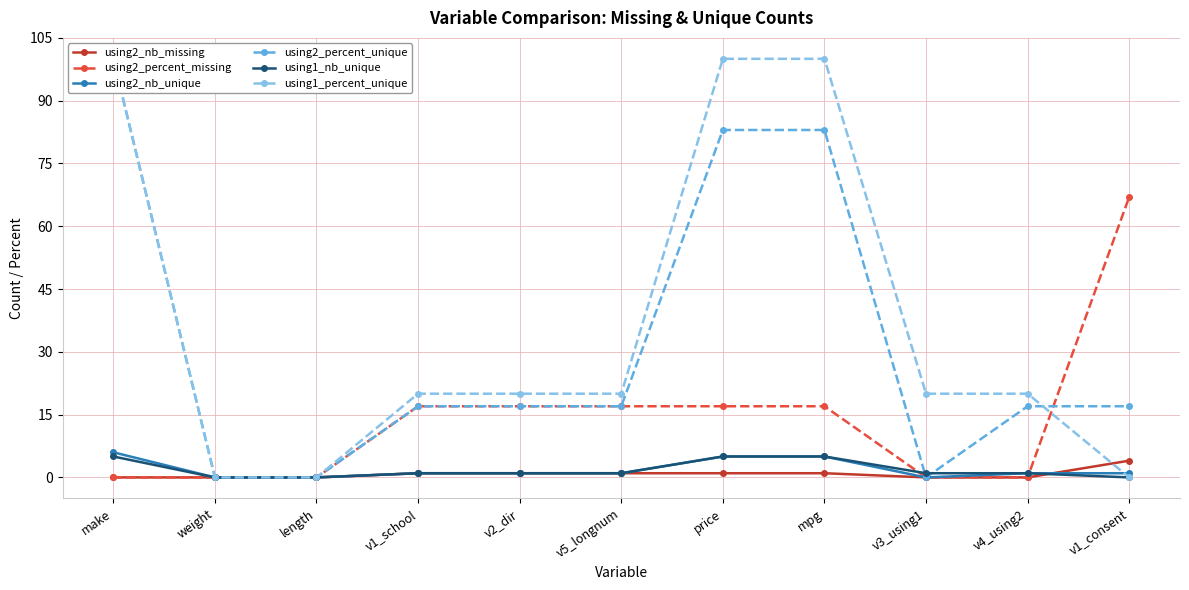

Does the chart have visible grid lines?

Yes